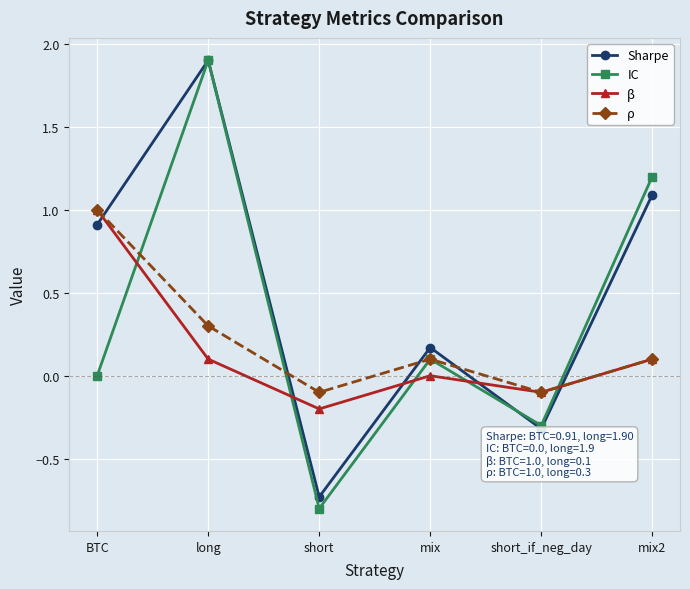

After their last crossing, which series has the higher values: Sharpe or ρ?

Sharpe